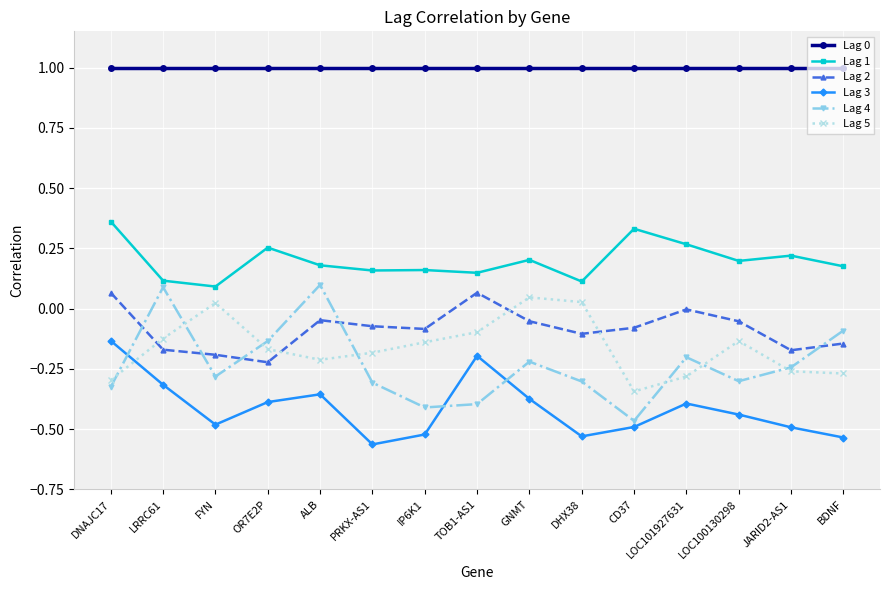

The value of Lag 4 at CD37 is -0.6. True or false?

False